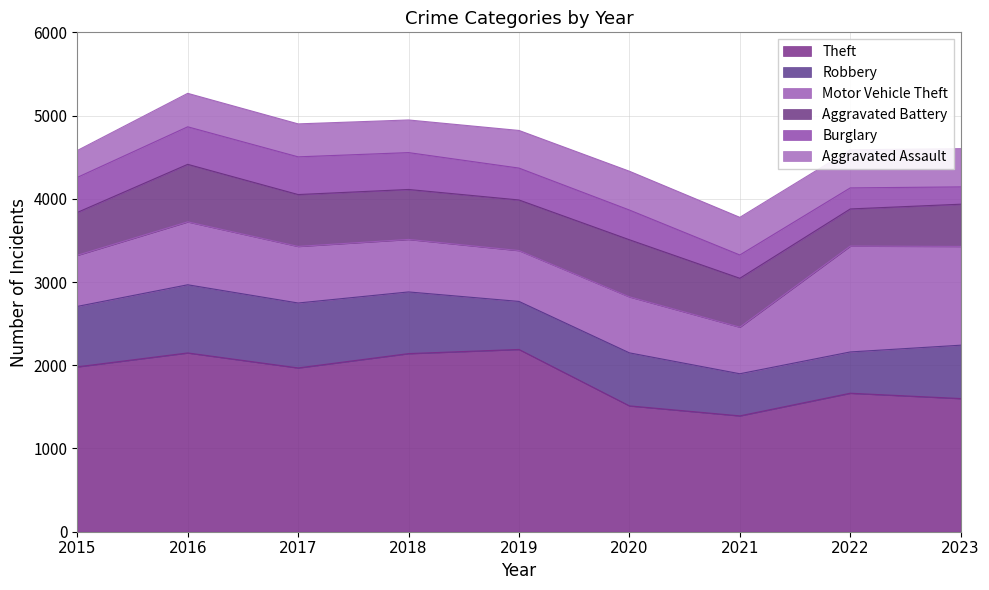

In Motor Vehicle Theft, how many points are lower than both neighbors (excluding endpoints)?

2